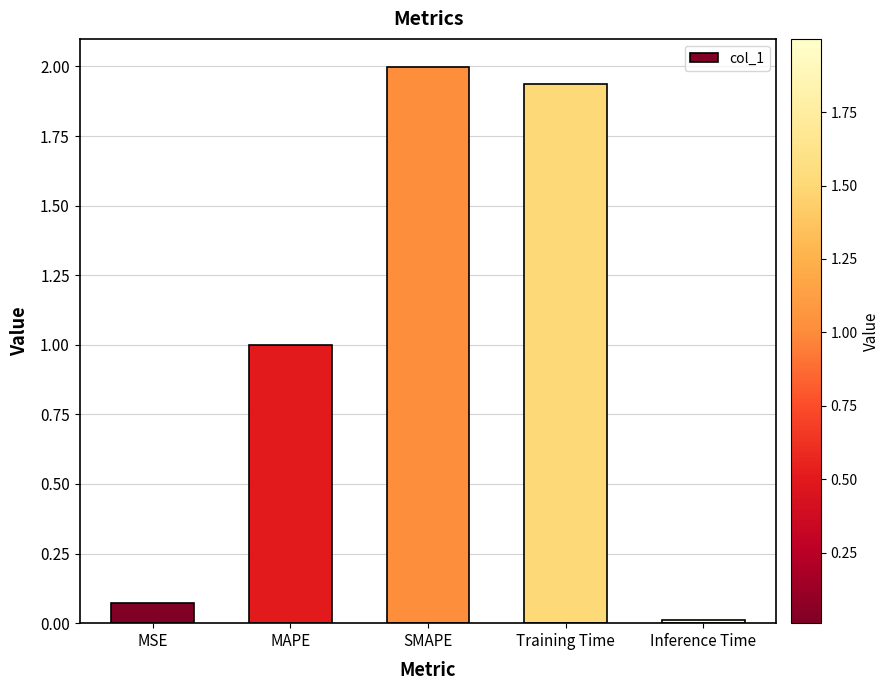

Rank the categories by value from lowest to highest.

Inference Time, MSE, MAPE, Training Time, SMAPE